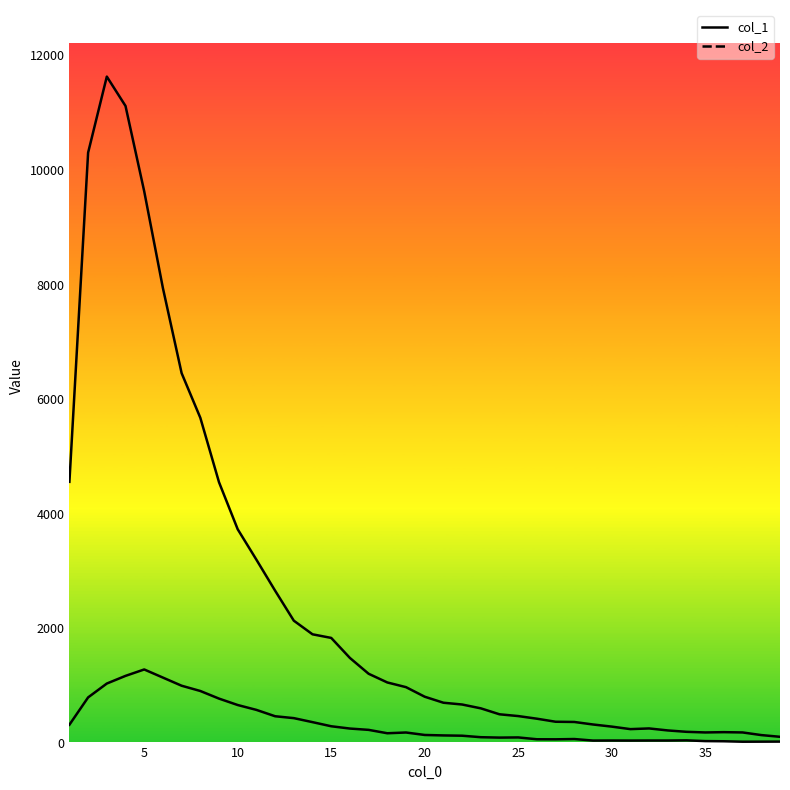

List the series in order of their peak value, lowest first.

col_2_line, col_1_line